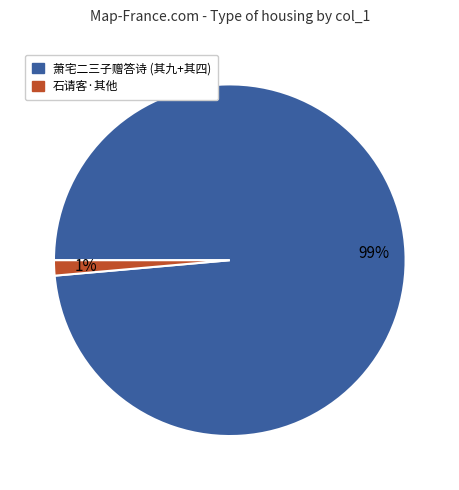

How many slices are in this pie chart?

2